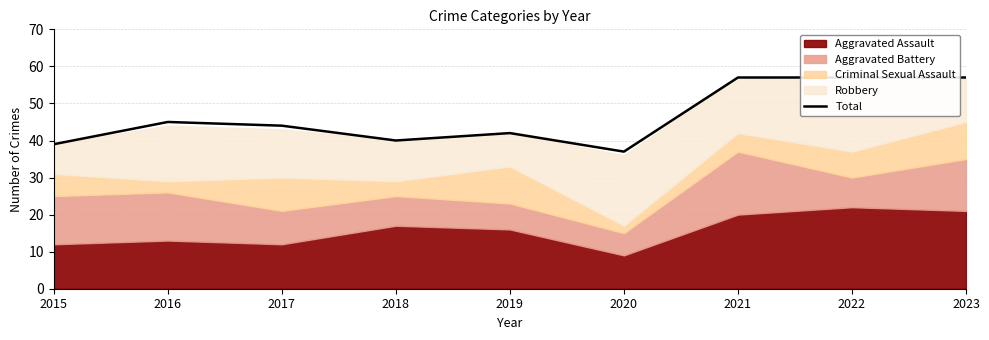

How many points are higher than both their immediate neighbors (excluding endpoints)?

2